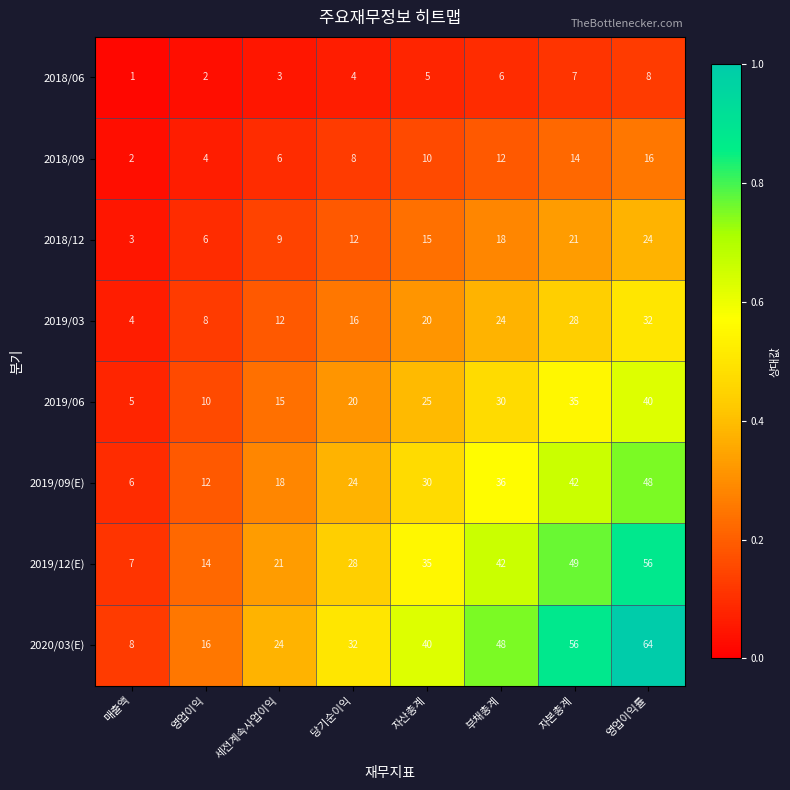

Where is 2018/06 nearest to the value 4?

당기순이익